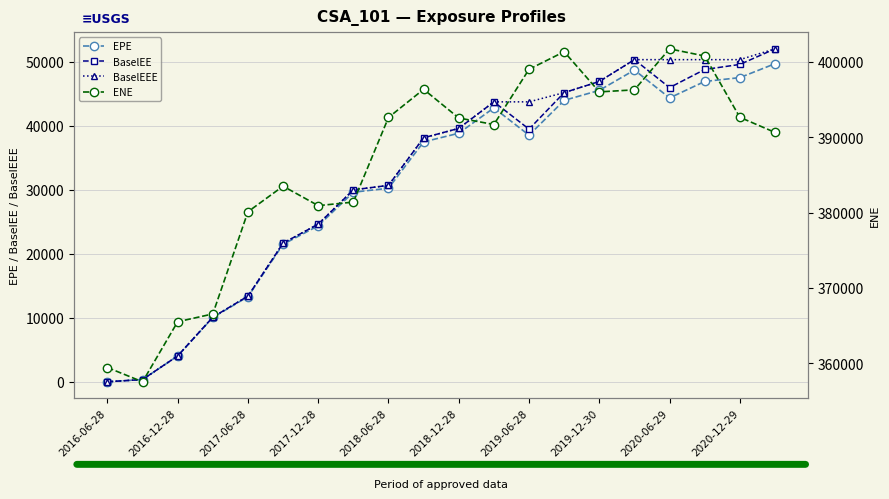

List the series in order of their peak value, lowest first.

EPE, BaselEE, BaselEEE, ENE